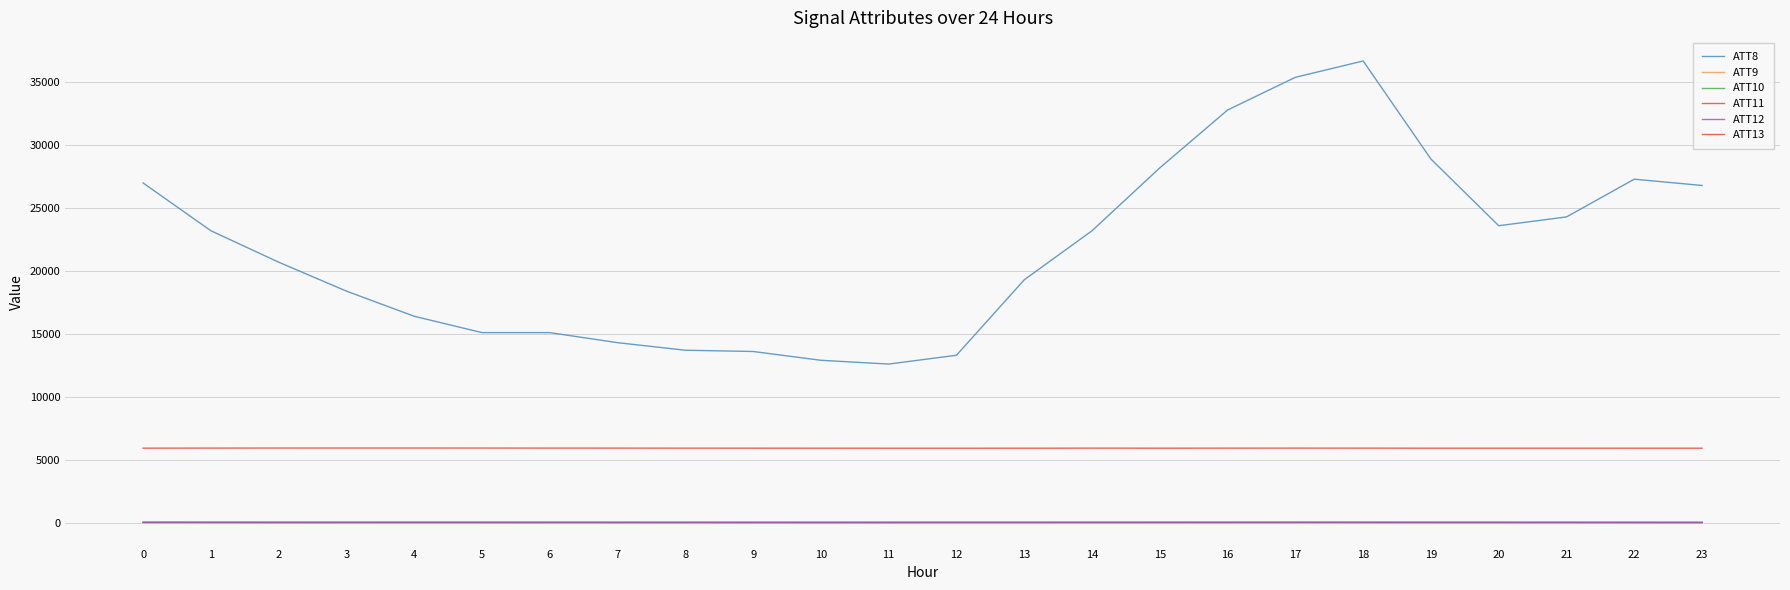

How many lines are shown in the chart?

6